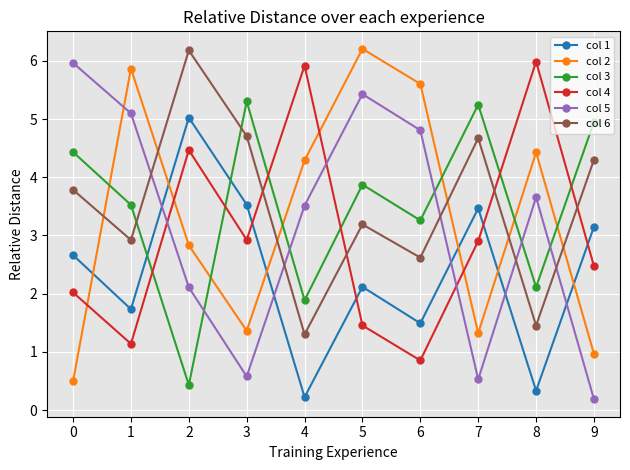

What is the difference between the highest and lowest values at 9?

4.8